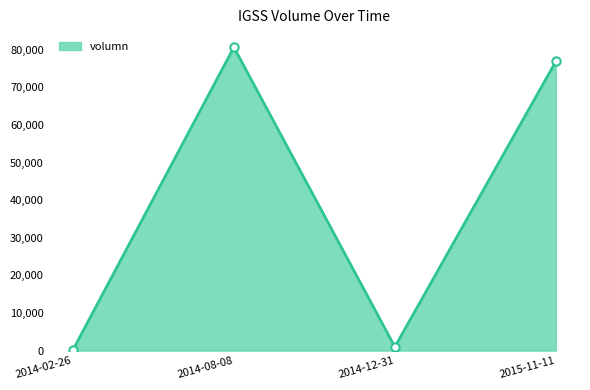

Is it true that the value at 2015-11-11 is 50622?

False